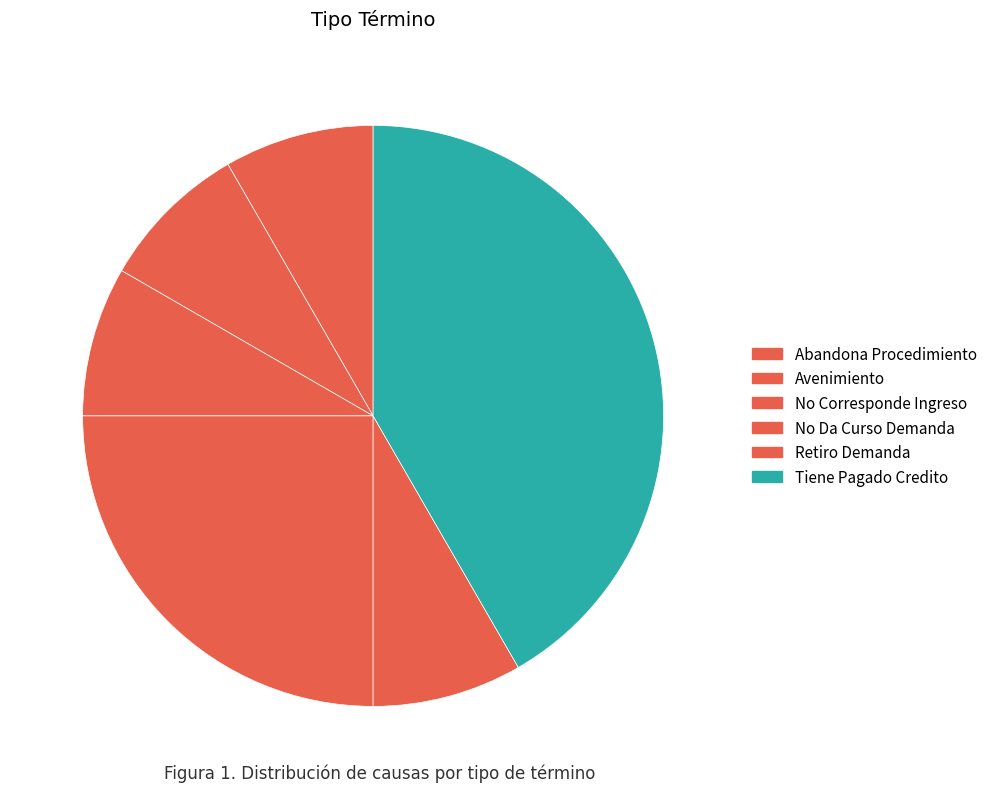

The No Corresponde Ingreso slice represents 21% of the pie. True or false?

False